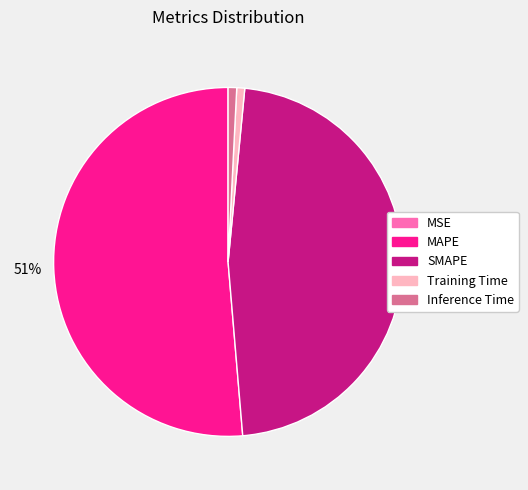

To the nearest percent, what is the average slice percentage?

20%